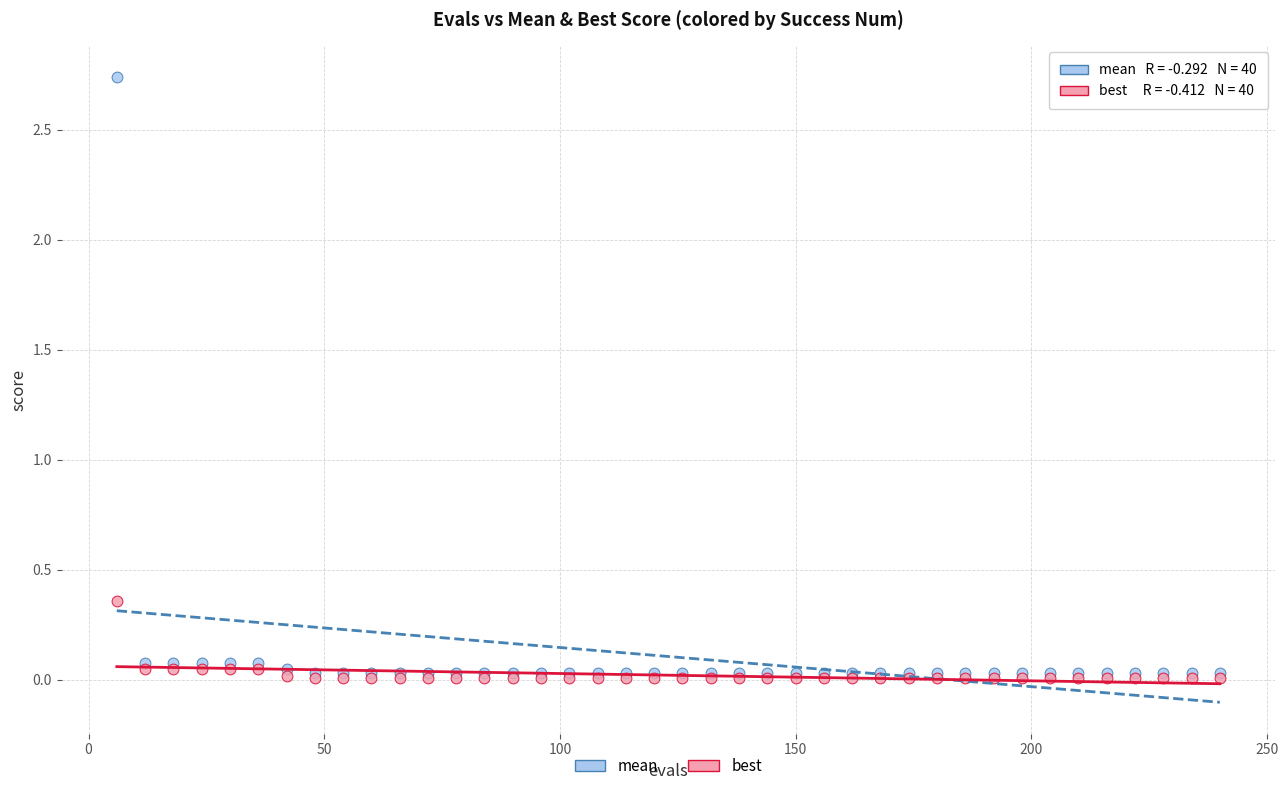

Which series contains the highest Y value?

mean